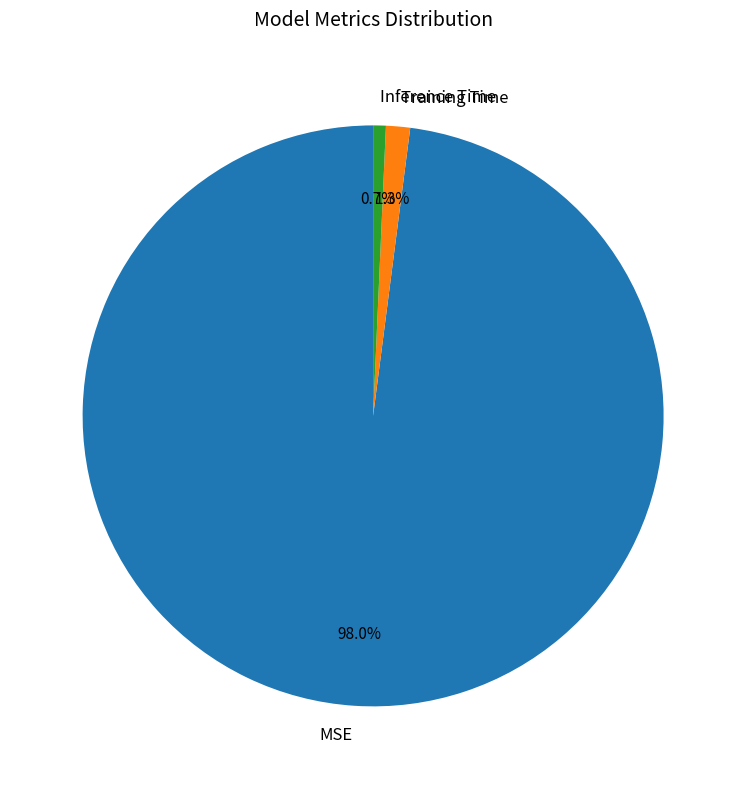

How many segments does this pie chart have?

3